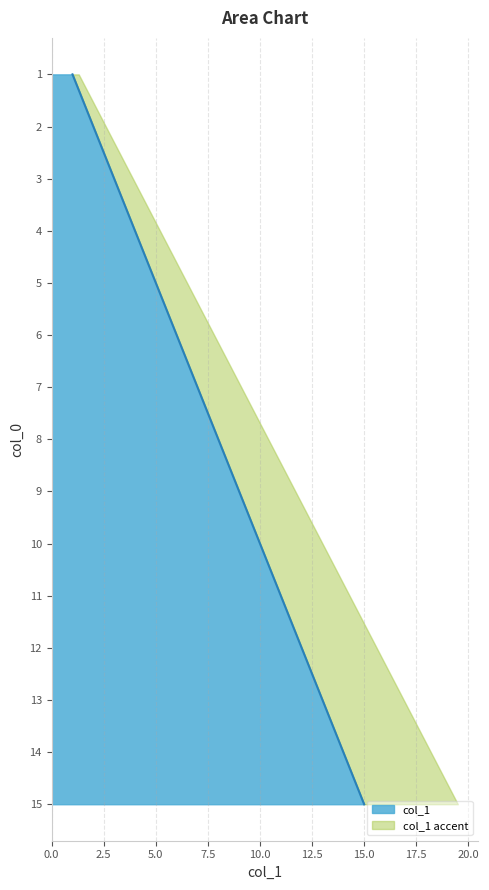

Reading left to right, what are all the values shown in this chart?

1=1	2=2	3=3	4=4	5=5	6=6	7=7	8=8	9=9	10=10	11=11	12=12	13=13	14=14	15=15